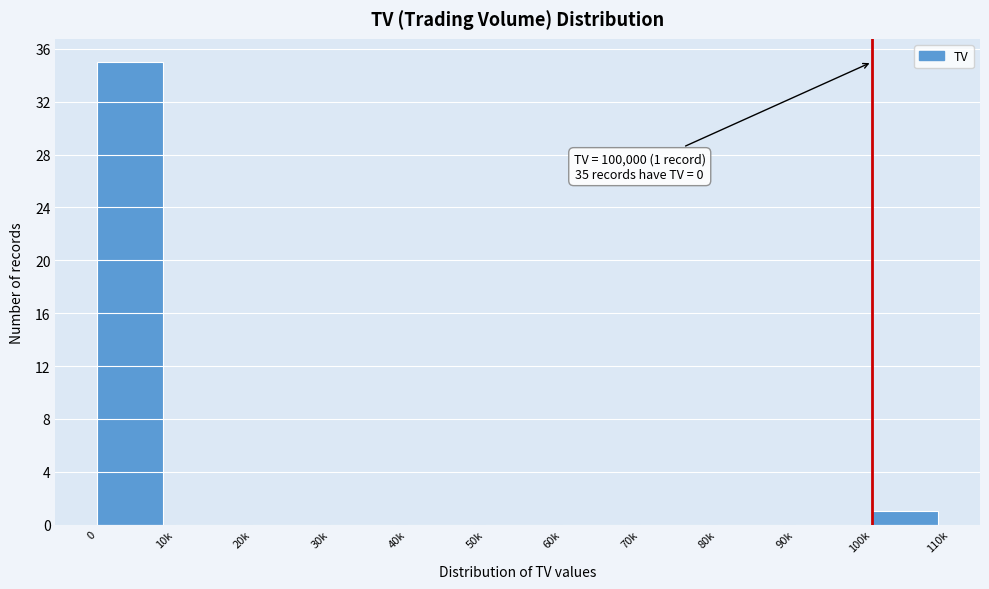

Reading left to right, extract all data points from this chart.

0=35	10k=0	20k=0	30k=0	40k=0	50k=0	60k=0	70k=0	80k=0	90k=0	100k=1